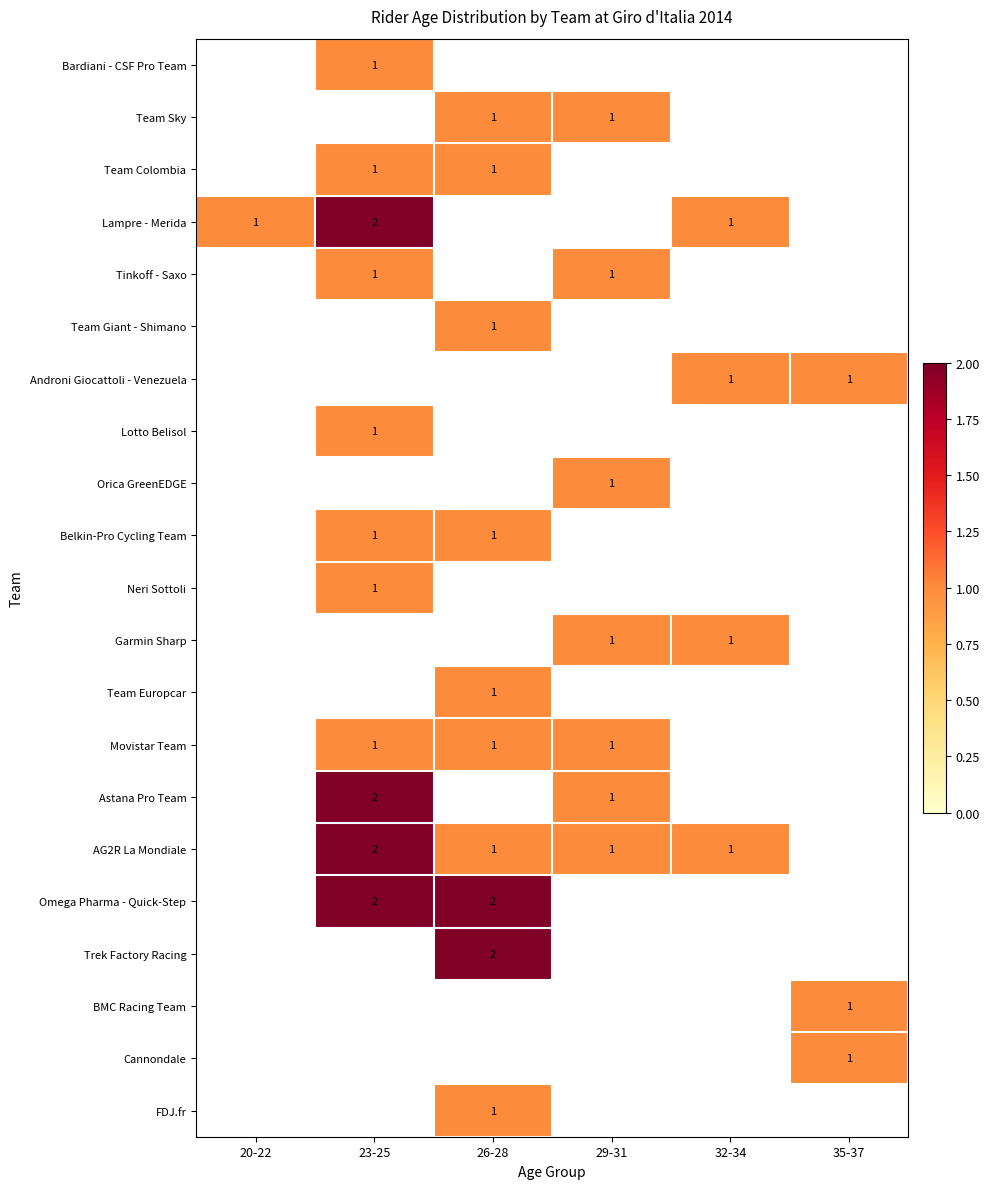

The value of Team Sky at 26-28 is 1. True or false?

True